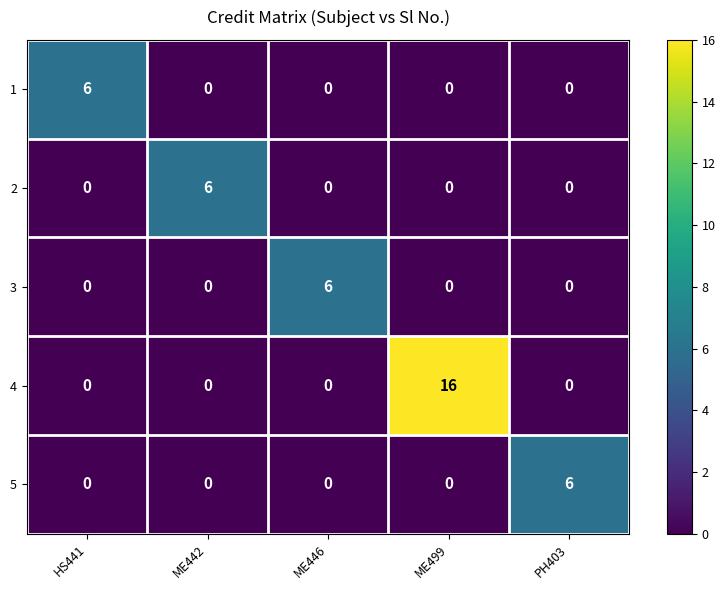

Reading left to right, extract all data points from this chart.

1: 6	0	0	0	0
2: 0	6	0	0	0
3: 0	0	6	0	0
4: 0	0	0	16	0
5: 0	0	0	0	6